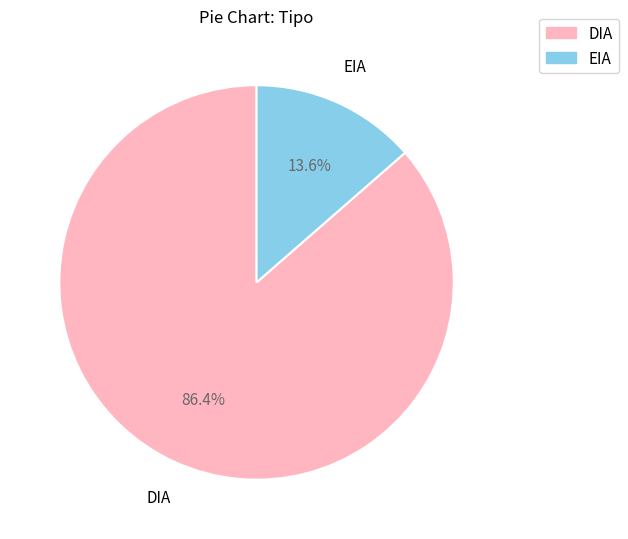

Which category has the biggest portion of the pie?

DIA